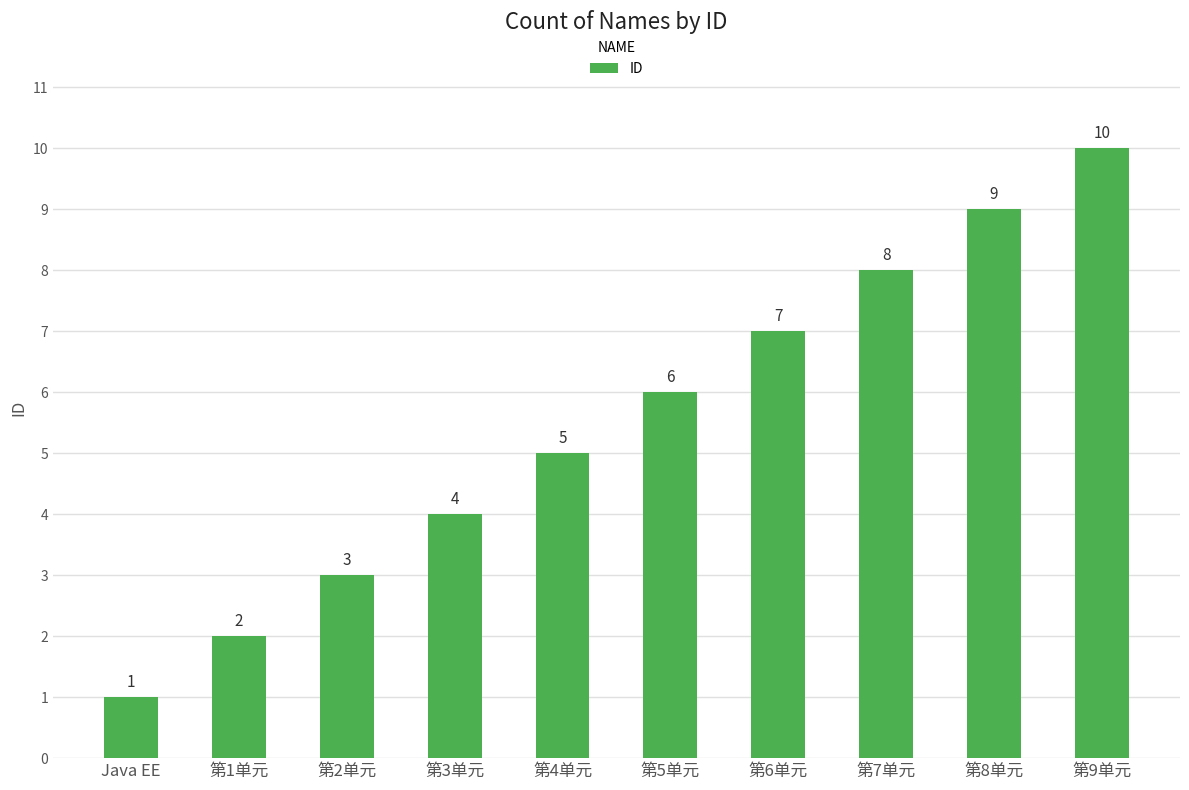

How many categories are shown in the chart?

10